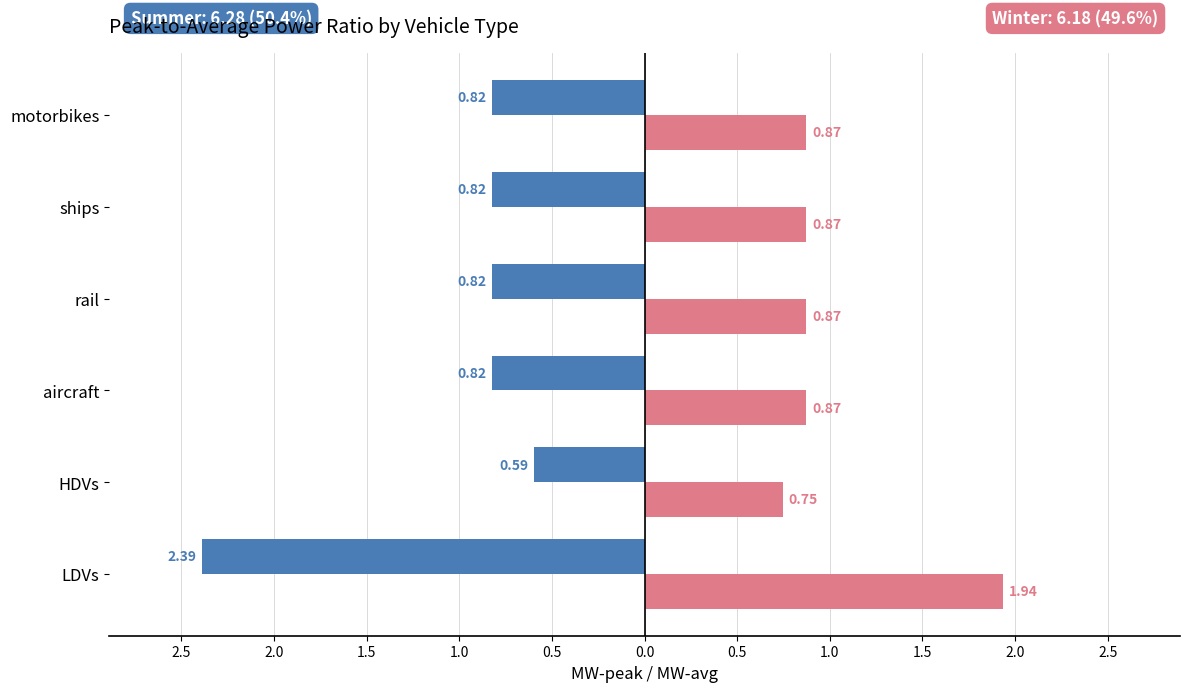

The value of summer at aircraft is -0.2. True or false?

False